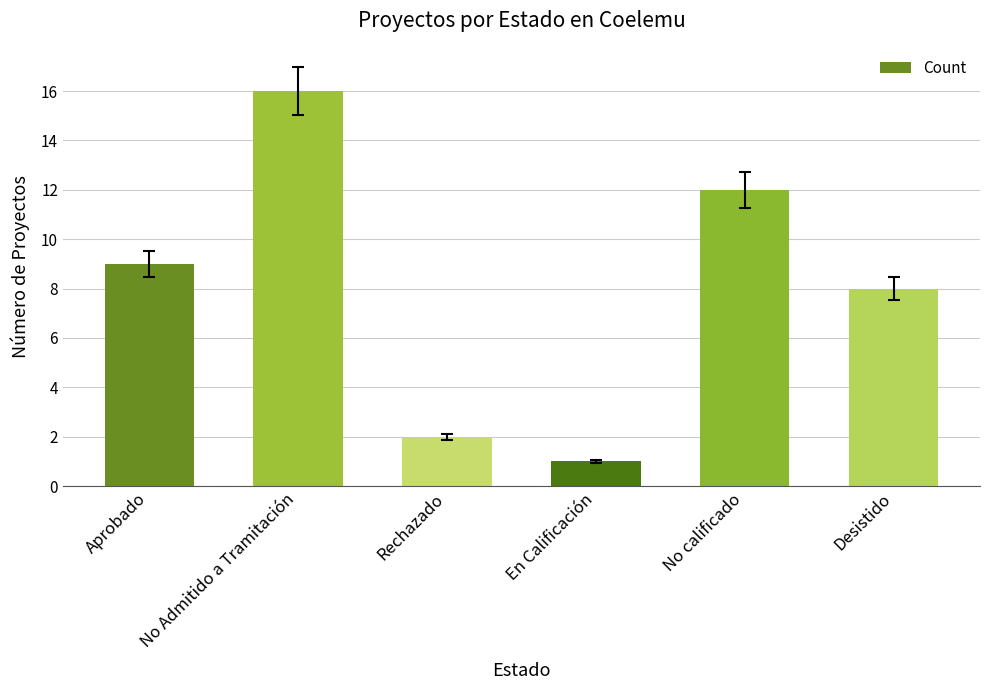

Reading left to right, transcribe all the data shown in this chart.

Aprobado=9	No Admitido a Tramitación=16	Rechazado=2	En Calificación=1	No calificado=12	Desistido=8